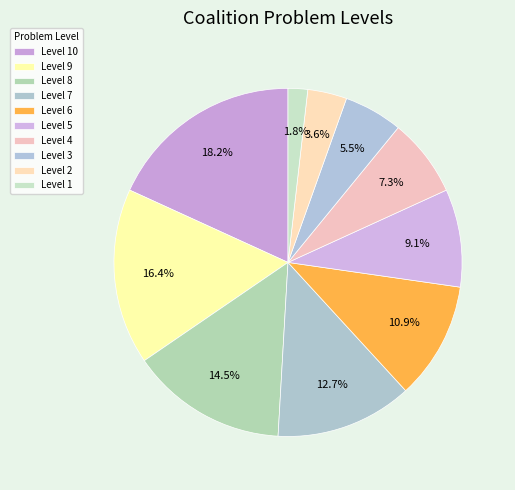

Rank the categories by value from lowest to highest.

Level 1, Level 2, Level 3, Level 4, Level 5, Level 6, Level 7, Level 8, Level 9, Level 10